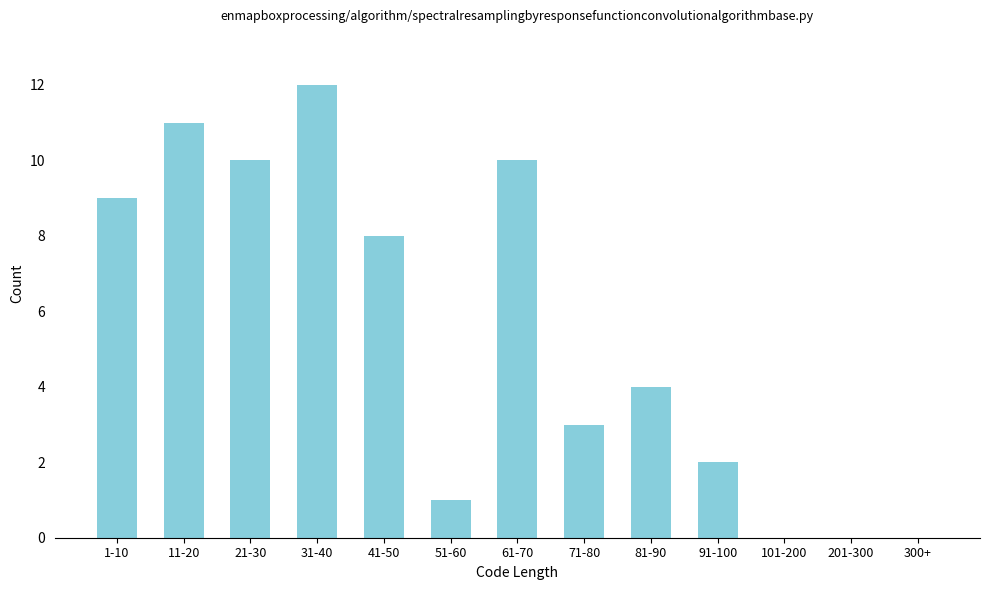

Reading right to left, list all the values displayed in this chart.

300+=0	201-300=0	101-200=0	91-100=2	81-90=4	71-80=3	61-70=10	51-60=1	41-50=8	31-40=12	21-30=10	11-20=11	1-10=9